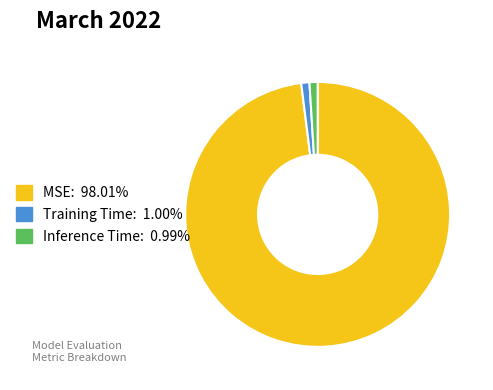

Is the sum of MSE and Inference Time greater than half?

Yes